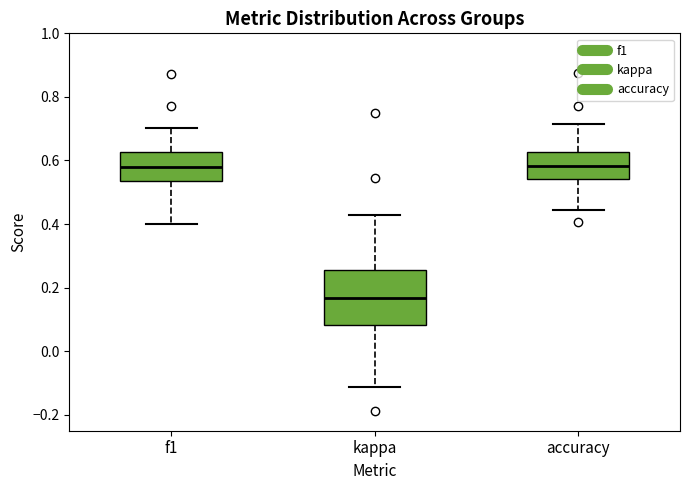

Reading left to right, transcribe this box plot: for each box, give where its median line is, the range the box spans, and where its two whiskers end, as read against the y-axis. The values are not printed on the chart, so give them approximately, as read against the axis.

f1: median 0.58, box 0.54 to 0.62, whiskers 0.40 to 0.70
kappa: median 0.16, box 0.08 to 0.26, whiskers -0.12 to 0.42
accuracy: median 0.58, box 0.54 to 0.62, whiskers 0.44 to 0.72